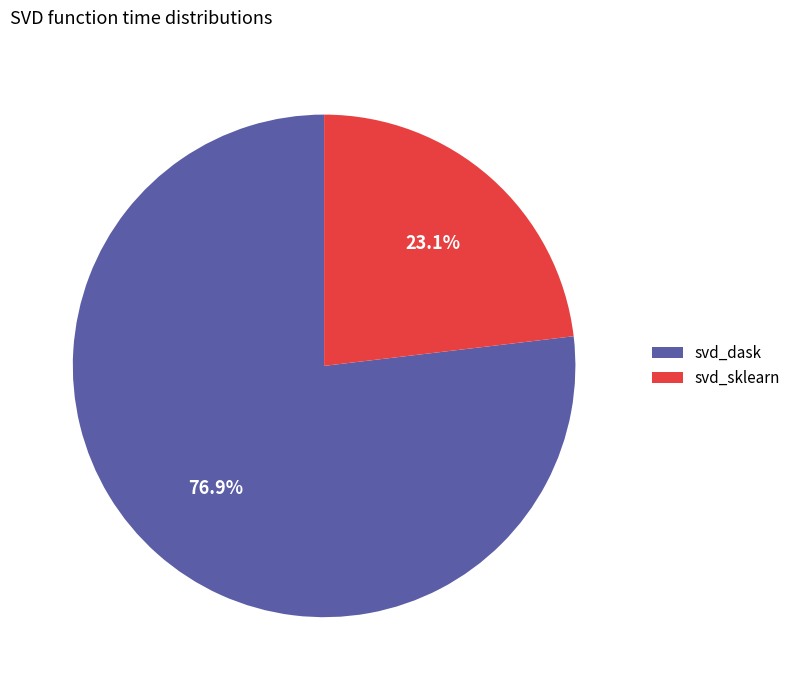

Between svd_sklearn and svd_dask, which is larger?

svd_dask